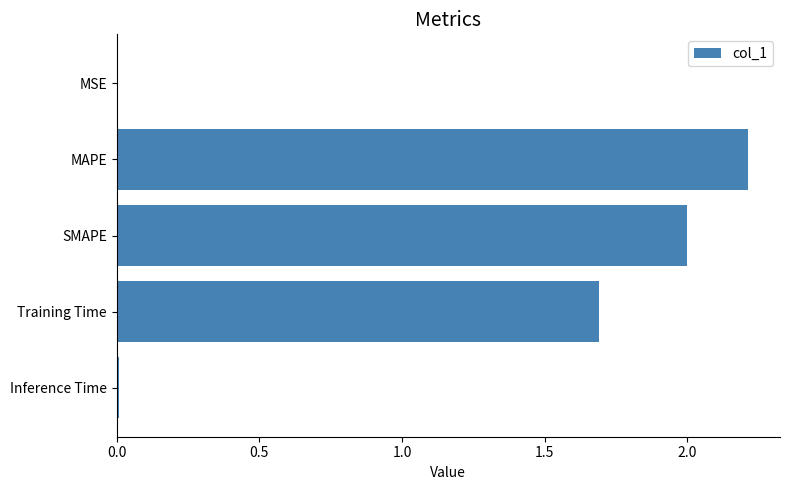

The value at Training Time is 2.7. True or false?

False